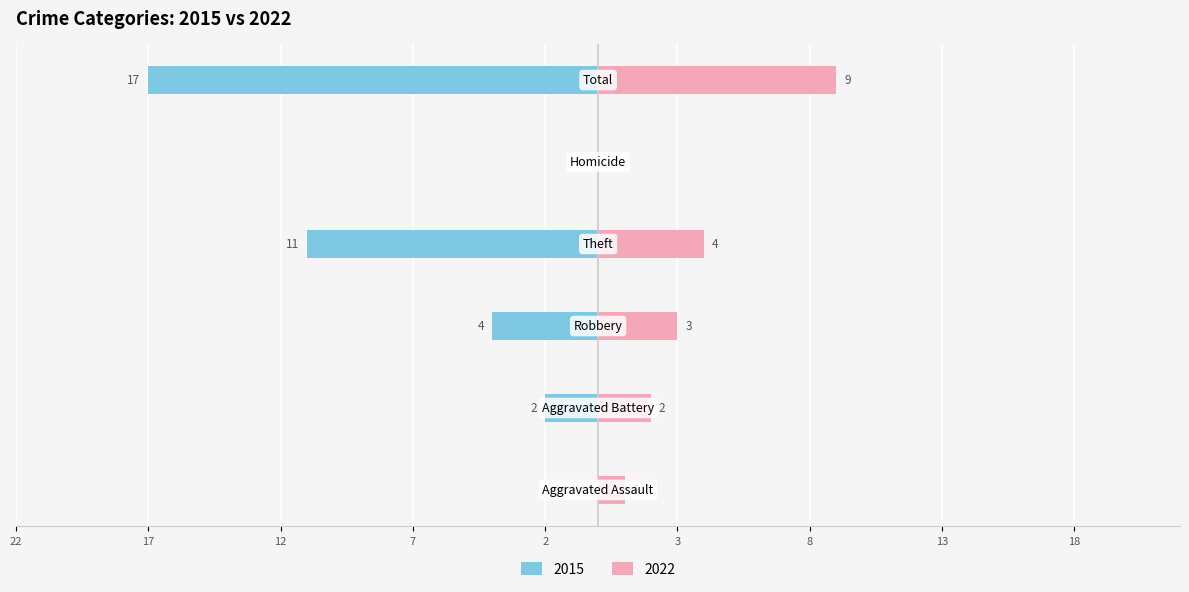

What is the label of the 2nd bar from the left?

Theft